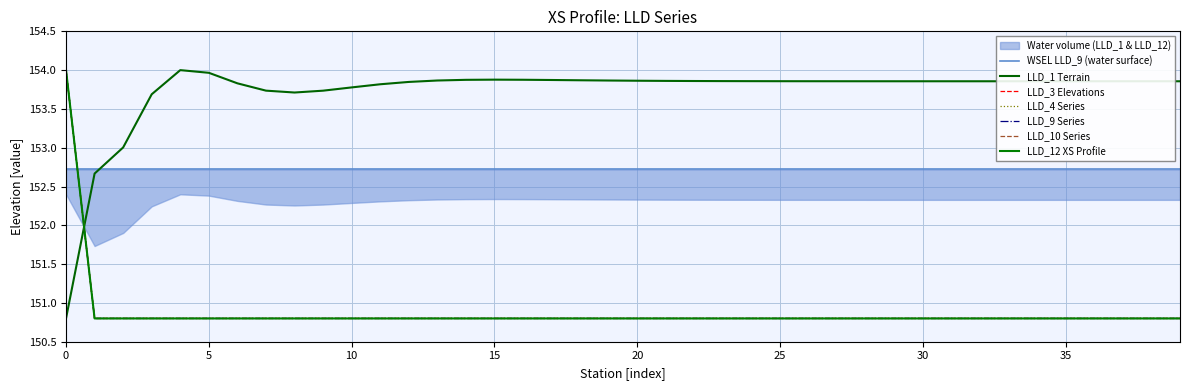

True or false: LLD_10 has a value of 253.3 at 5.

False